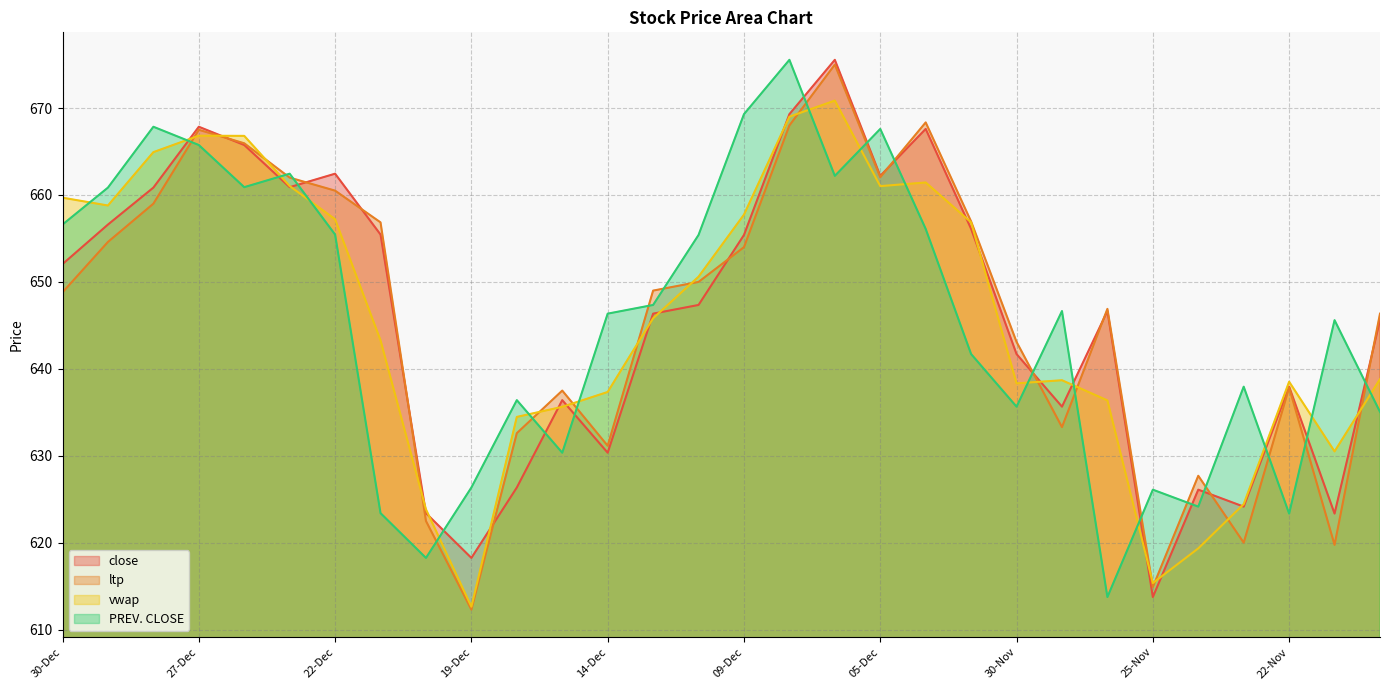

What is the label of the 6th point from the left?

23-Dec